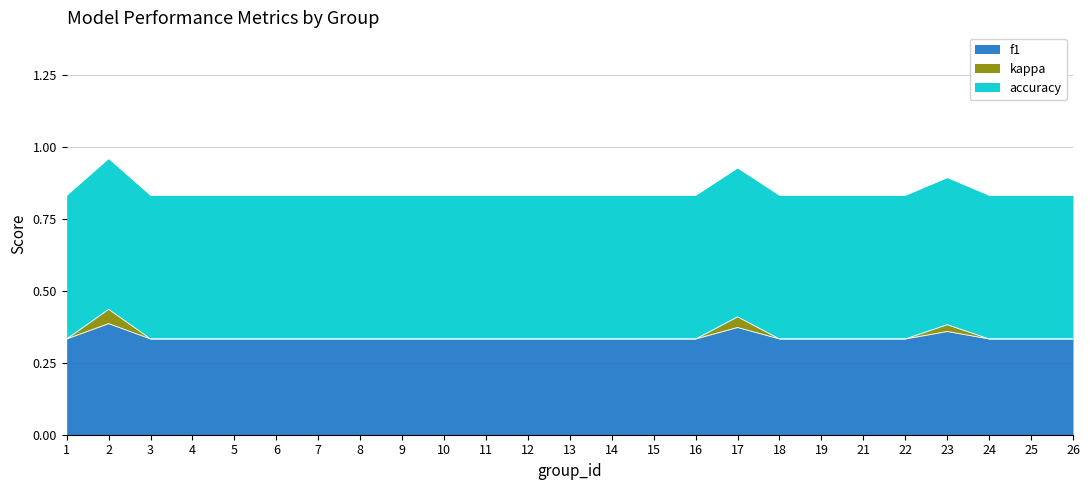

True or false: accuracy and kappa intersect in this chart.

False